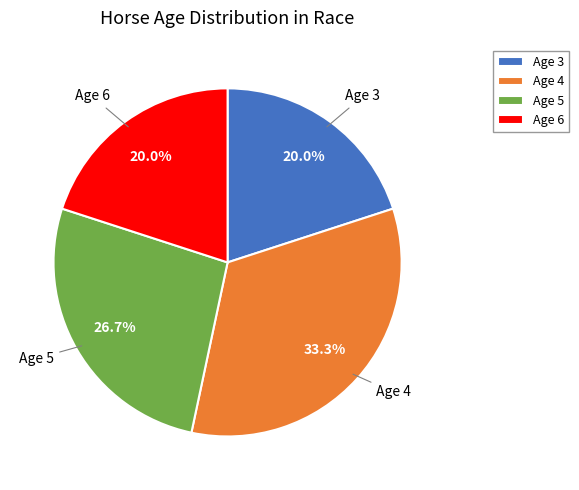

Combined, what portion of the pie is Age 4 and Age 5?

60.0%